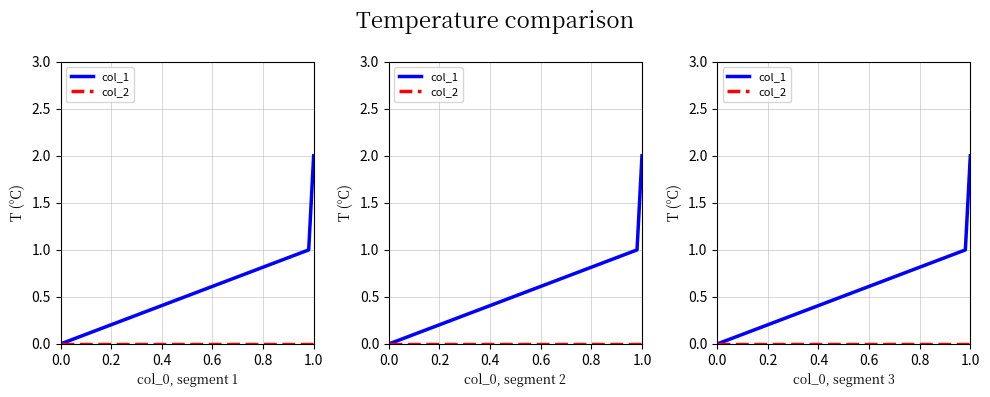

True or false: col_1 has a value of 1 at 0.2.

False